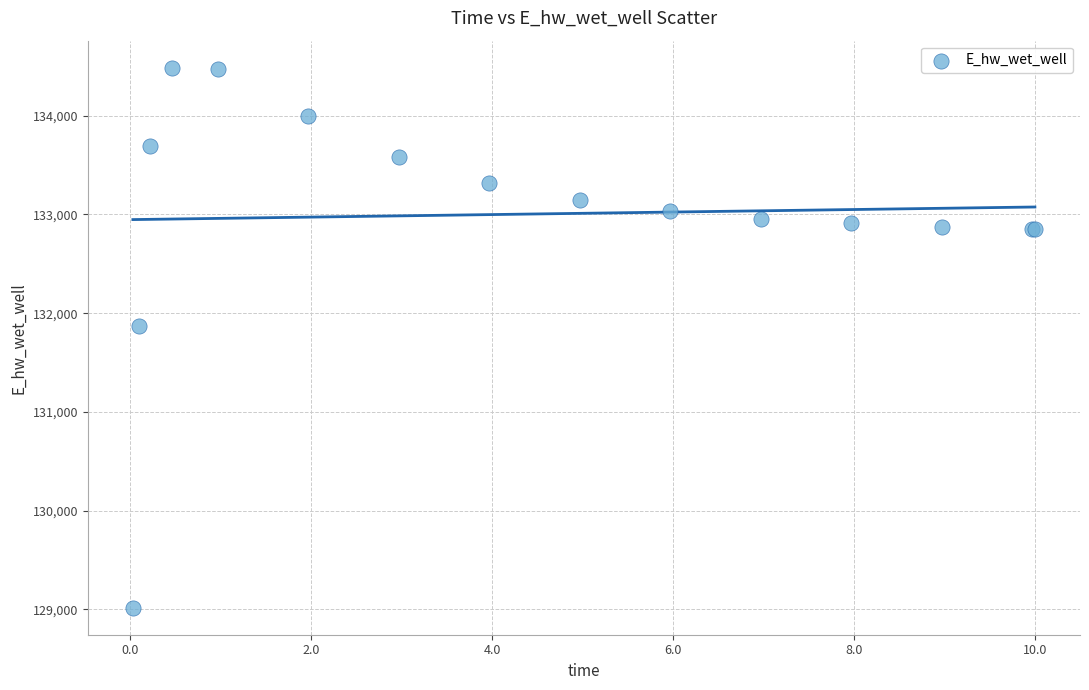

What Y value in the scatter plot is closest to 131752?

131871.0